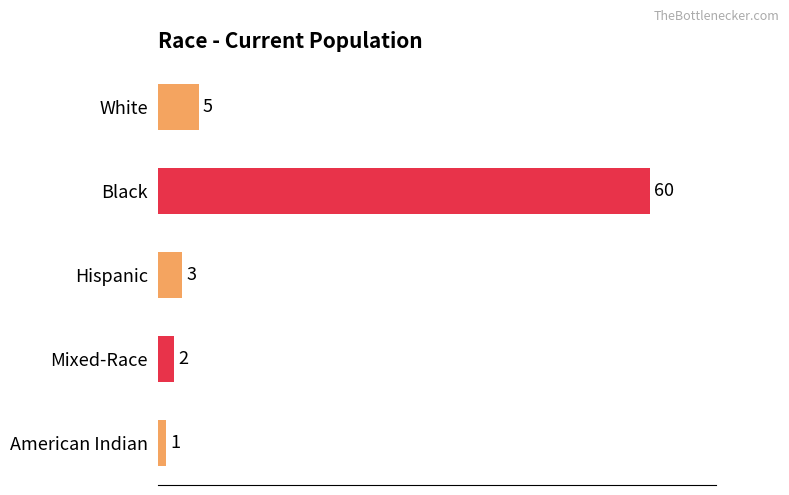

What is the greatest value displayed?

60